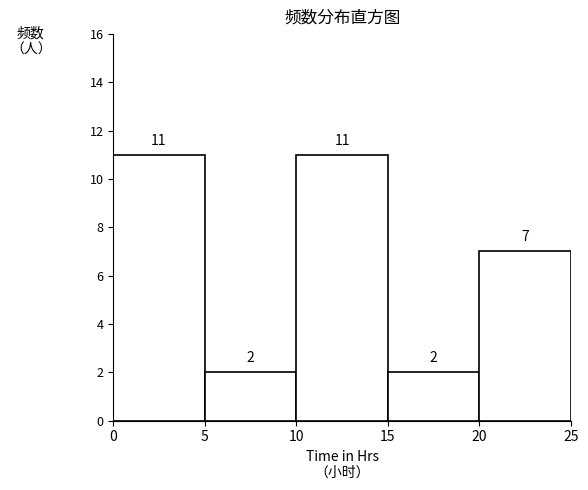

Reading left to right, transcribe this chart: for each bar, give the range it covers on the x-axis and its height.

0 to 5: 11
5 to 10: 2
10 to 15: 11
15 to 20: 2
20 to 25: 7